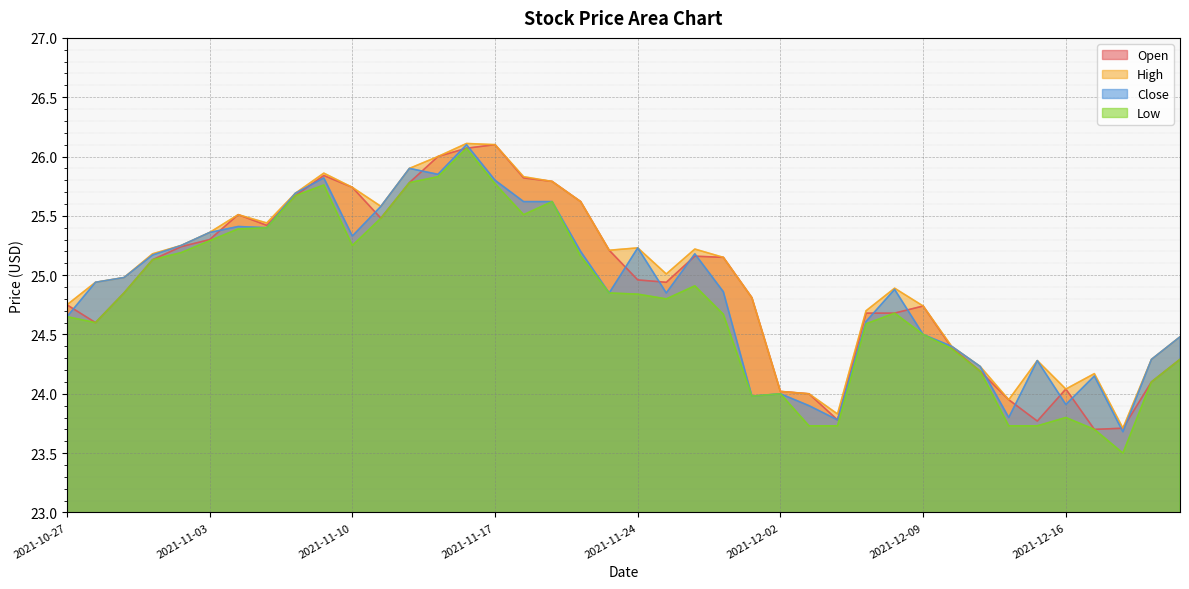

Is it true that Low equals 24.4 at 2021-12-10?

True